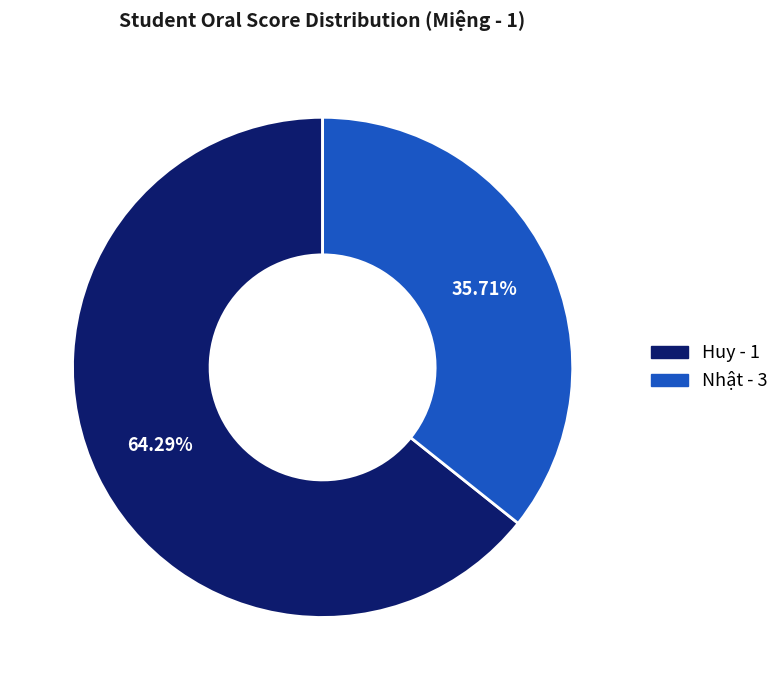

What portion of the pie excludes Nhật - 3?

64.3%